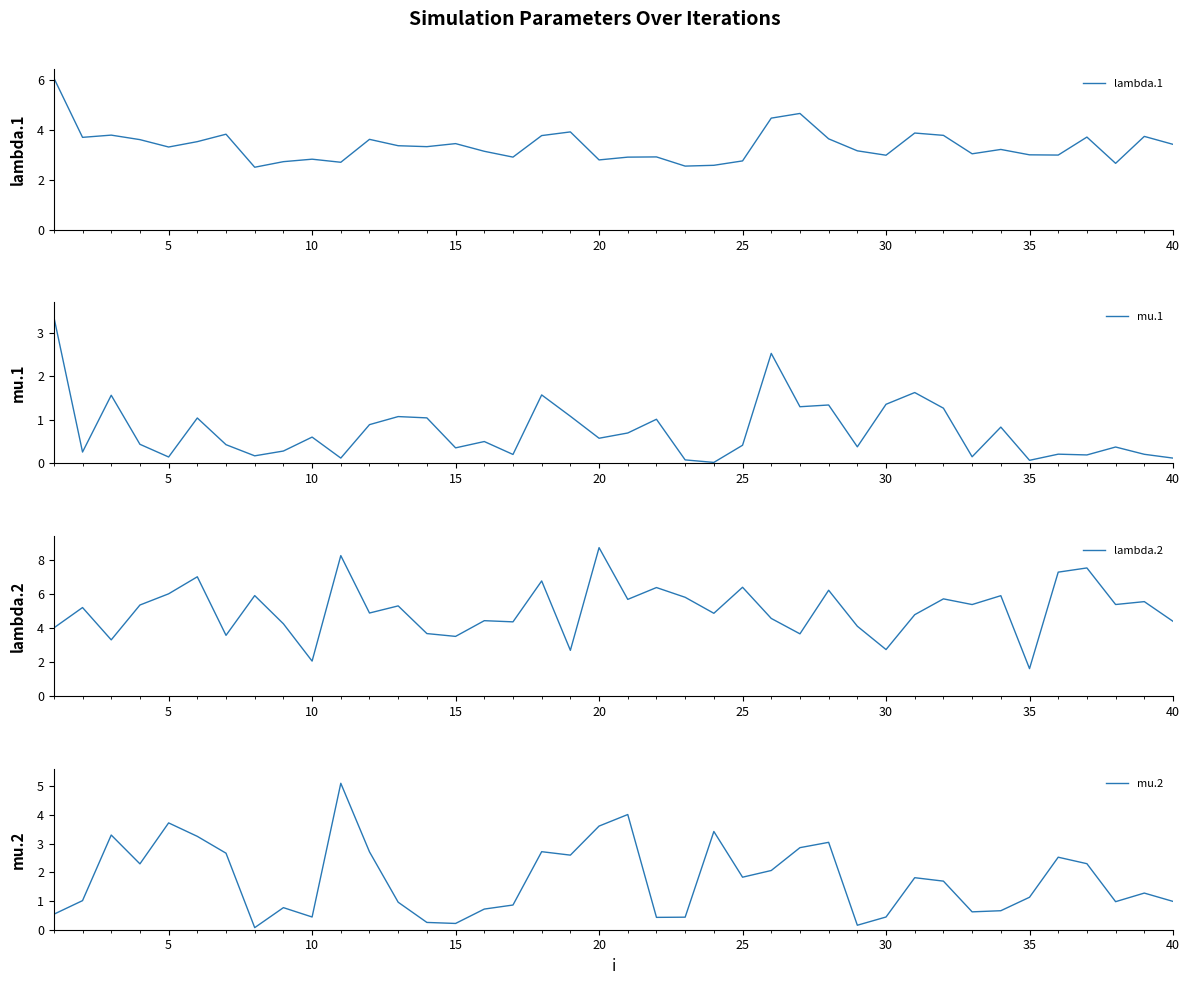

What is the minimum value for lambda.2?

1.6